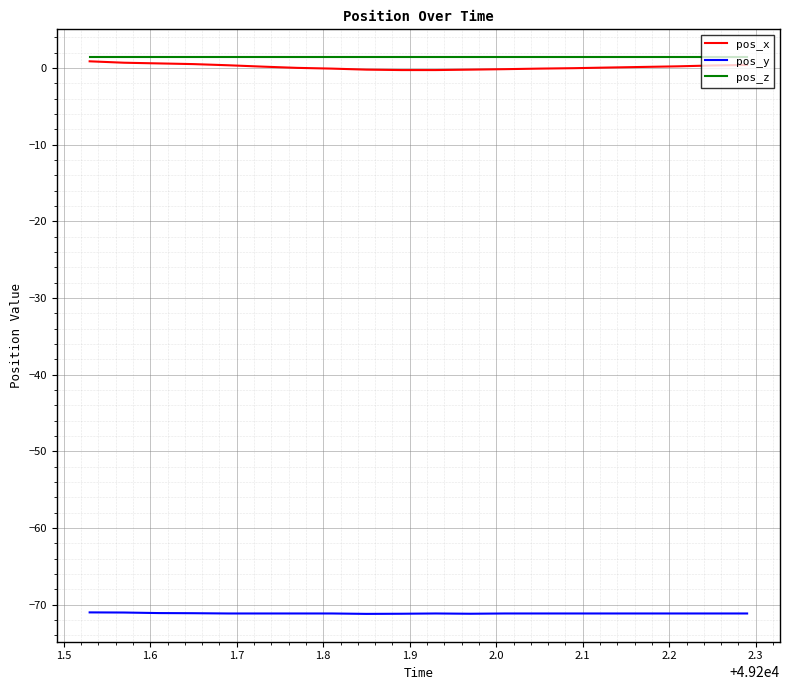

True or false: pos_y and pos_x intersect in this chart.

False